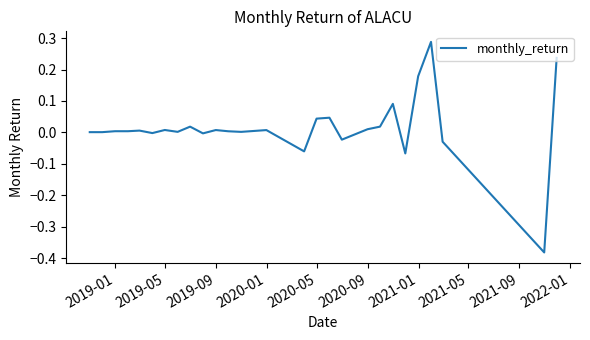

What is the difference between the maximum and minimum values?

0.7